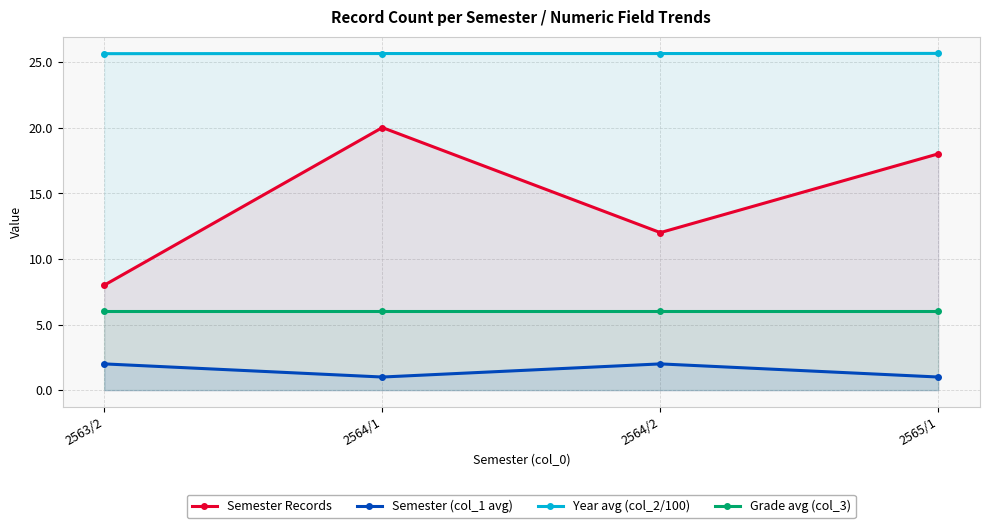

Does the chart have visible grid lines?

Yes